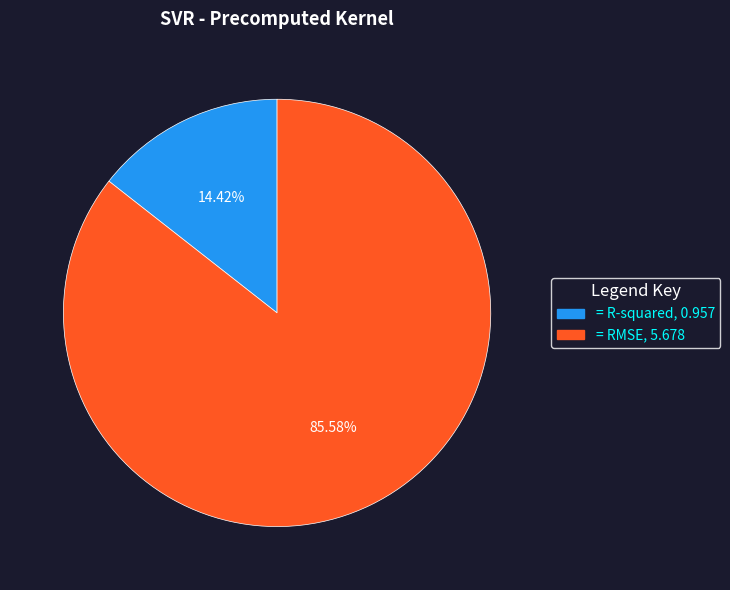

Is there any slice that represents more than half of the pie?

Yes